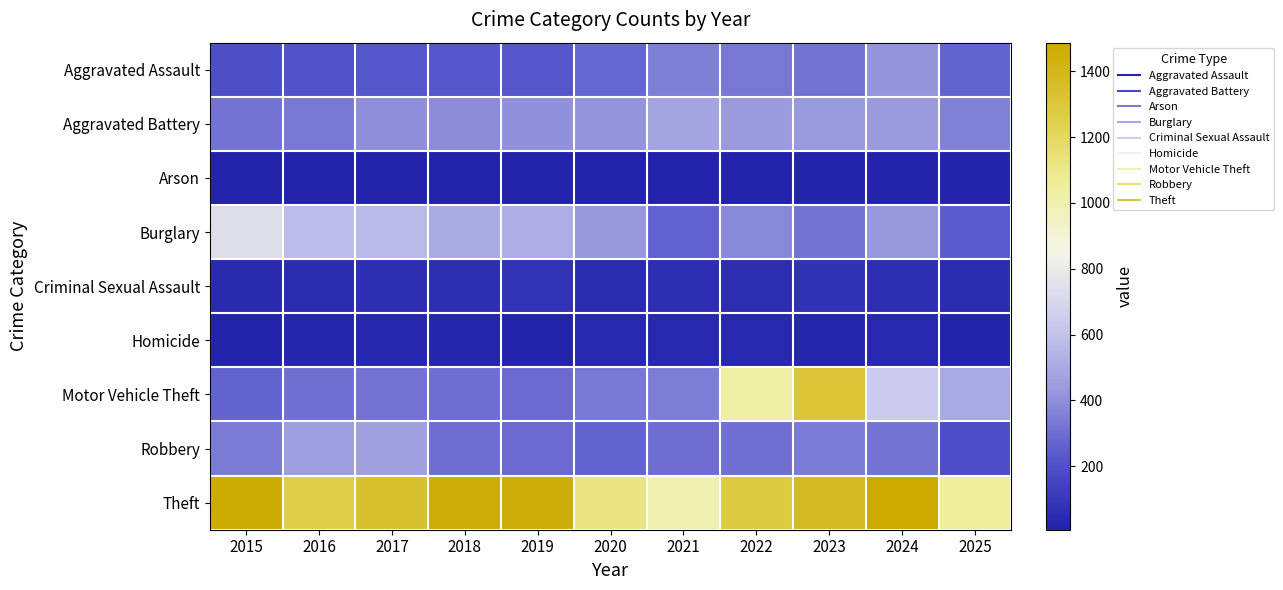

Reading right to left, list all the values displayed in this chart.

Aggravated Assault: 2025=264	2024=422	2023=318	2022=327	2021=352	2020=273	2019=223	2018=225	2017=225	2016=206	2015=194
Aggravated Battery: 2025=357	2024=438	2023=431	2022=439	2021=479	2020=415	2019=407	2018=389	2017=400	2016=336	2015=316
Arson: 2025=11	2024=20	2023=19	2022=12	2021=12	2020=17	2019=12	2018=7	2017=10	2016=7	2015=9
Burglary: 2025=239	2024=426	2023=316	2022=379	2021=261	2020=425	2019=517	2018=506	2017=562	2016=576	2015=738
Criminal Sexual Assault: 2025=52	2024=61	2023=73	2022=55	2021=62	2020=48	2019=77	2018=60	2017=62	2016=50	2015=46
Homicide: 2025=20	2024=36	2023=28	2022=38	2021=38	2020=41	2019=22	2018=25	2017=33	2016=26	2015=15
Motor Vehicle Theft: 2025=497	2024=635	2023=1310	2022=1031	2021=348	2020=333	2019=290	2018=298	2017=312	2016=304	2015=263
Robbery: 2025=182	2024=315	2023=340	2022=304	2021=300	2020=263	2019=287	2018=301	2017=460	2016=454	2015=337
Theft: 2025=1048	2024=1487	2023=1373	2022=1279	2021=998	2020=1120	2019=1459	2018=1461	2017=1339	2016=1259	2015=1474